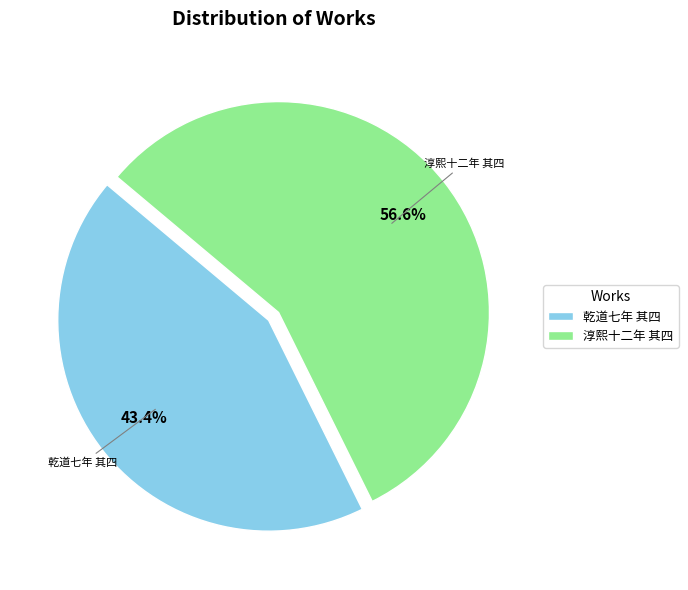

To the nearest percent, what is the average slice percentage?

50%